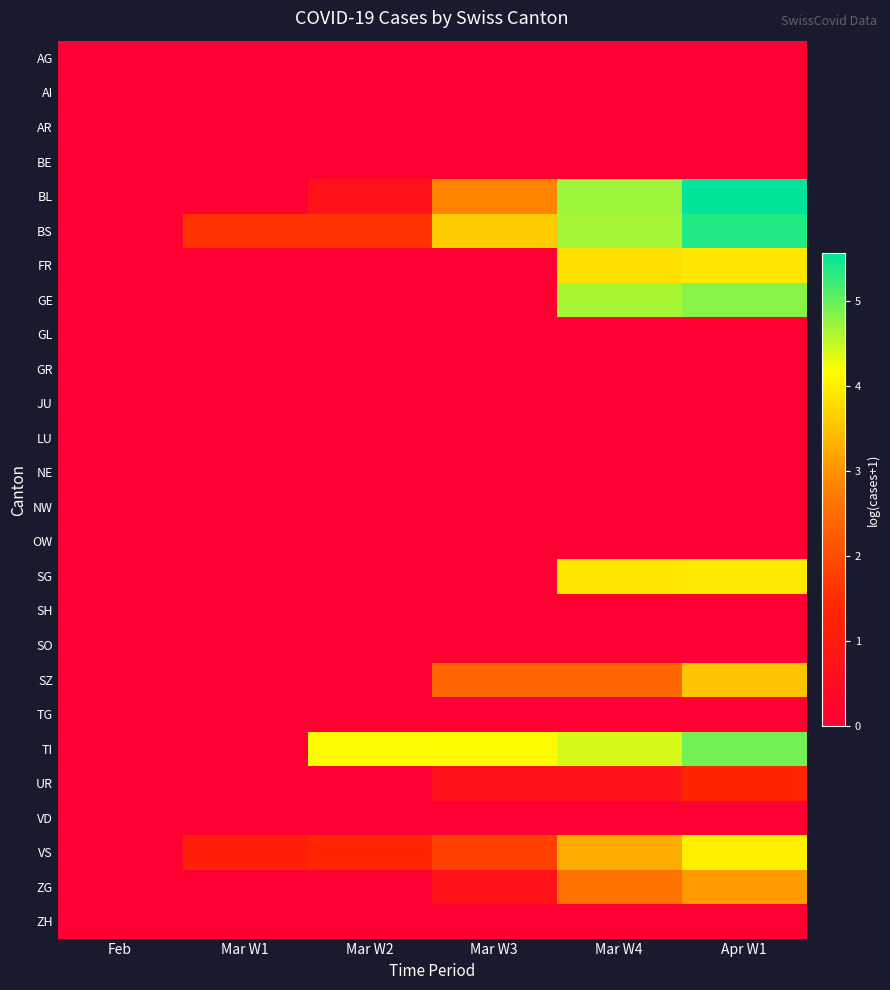

Between Mar W1 and Apr W1, which series saw the biggest shift?

BL